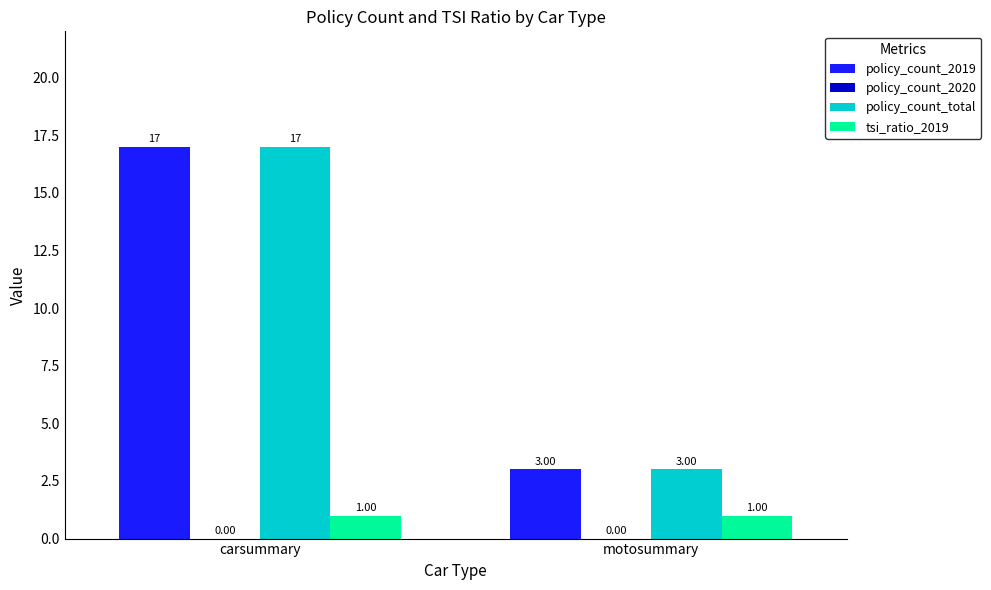

The policy_count_total series shows 3 at motosummary. True or false?

True